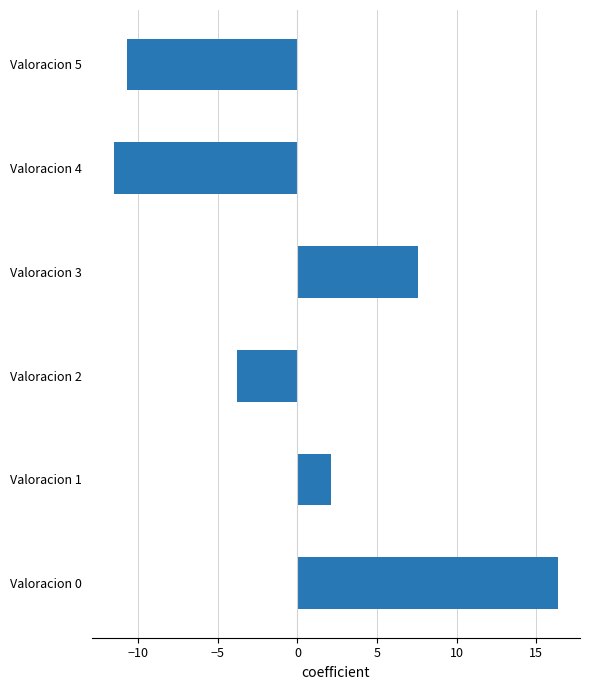

What is the sum of the values at Valoracion 2 and Valoracion 1?

-1.7